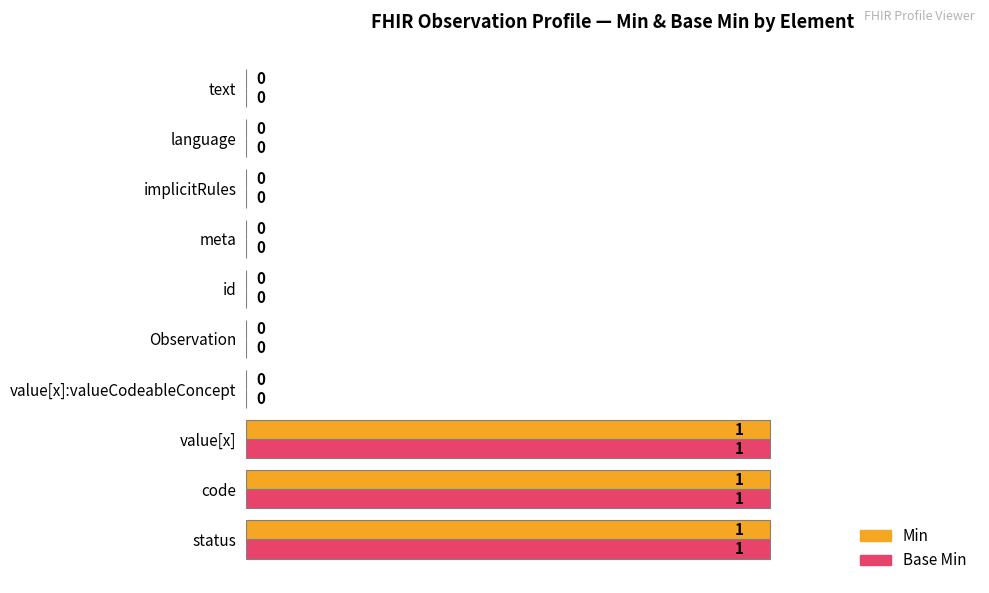

Count the Base Min values in the range 0 to 1.

10